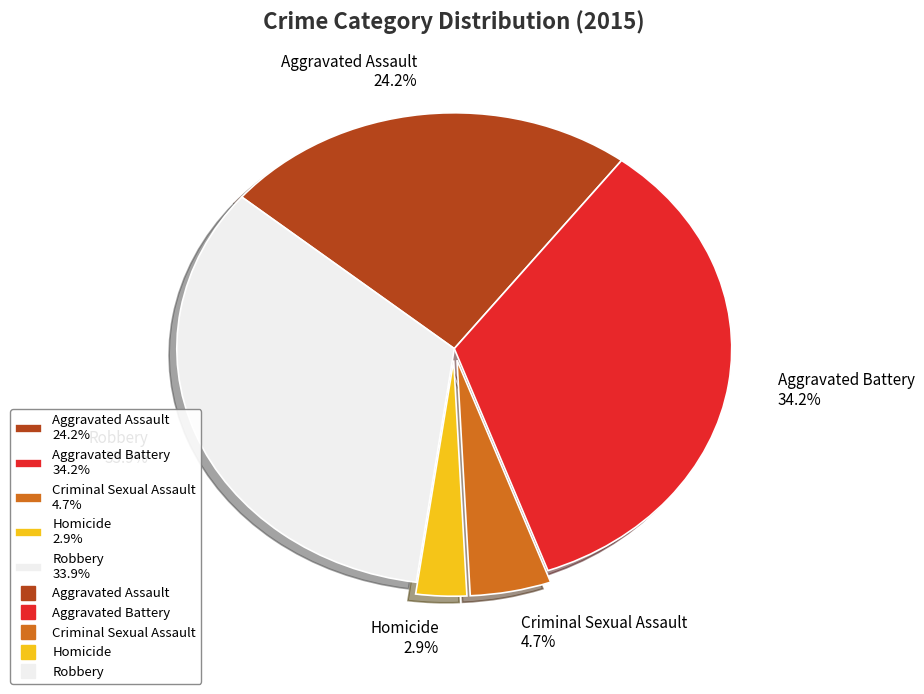

Is the sum of Aggravated Battery and Robbery greater than half?

Yes